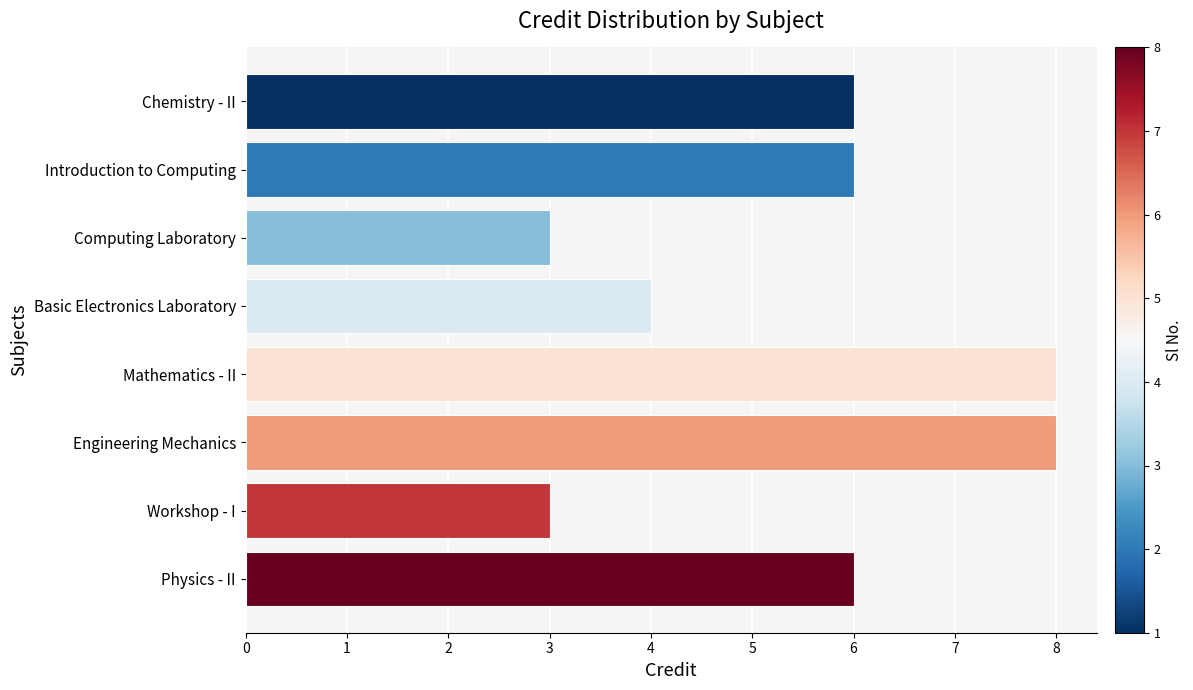

Is it true that the value at Computing Laboratory is 1?

False